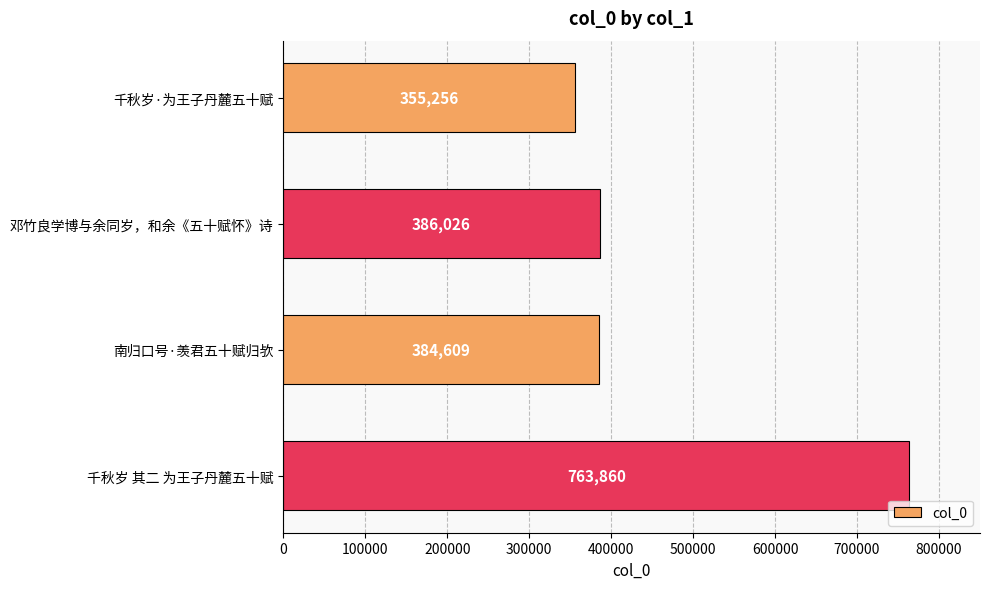

How many values are below 386026?

2